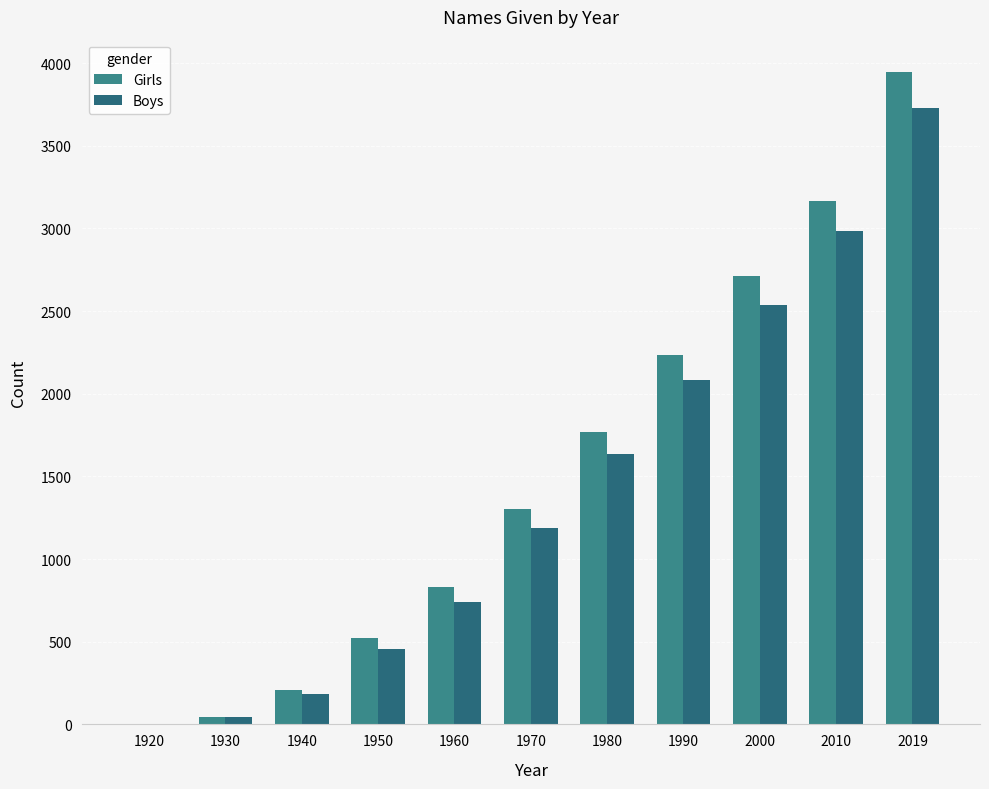

What are all the series names shown in the legend?

Girls, Boys